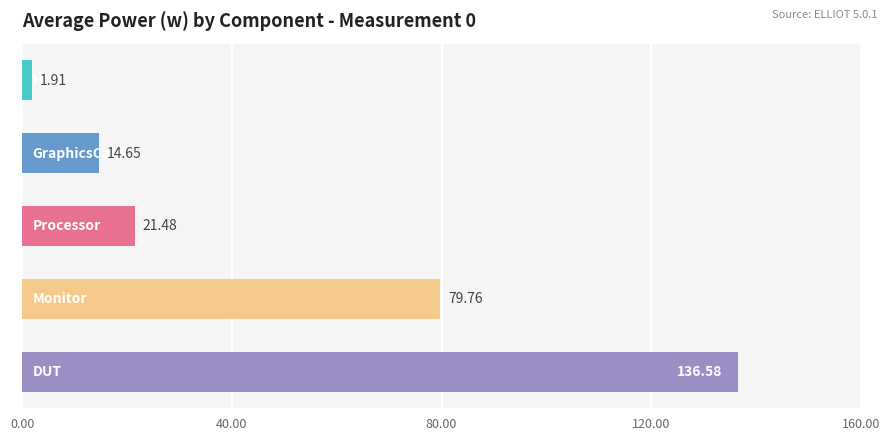

What is the difference between the maximum and minimum values?

134.7